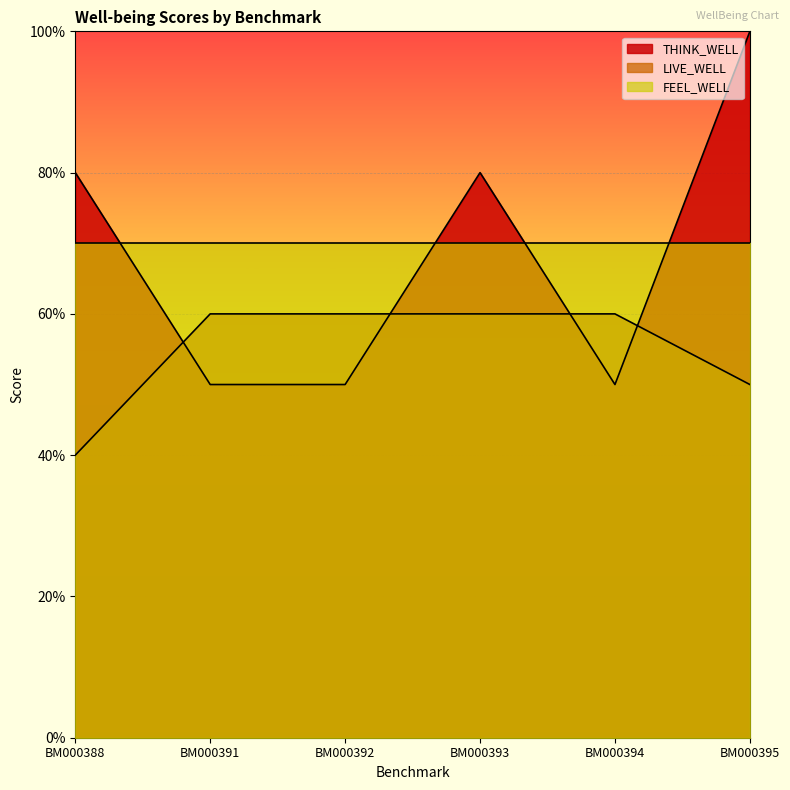

Where is LIVE_WELL nearest to the value 5?

BM000395